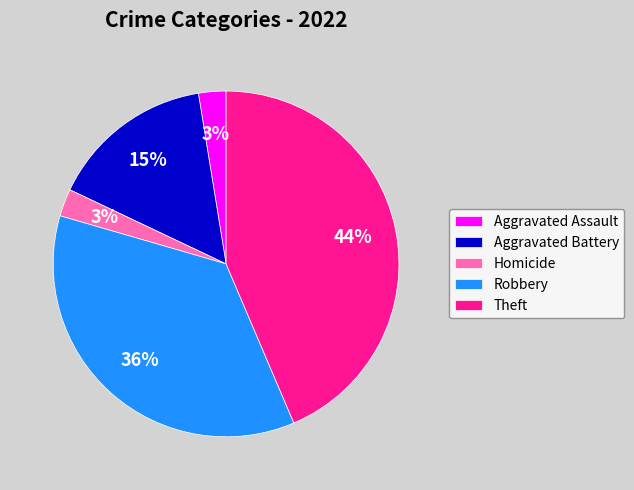

Combined, do Homicide and Theft account for over 50%?

No